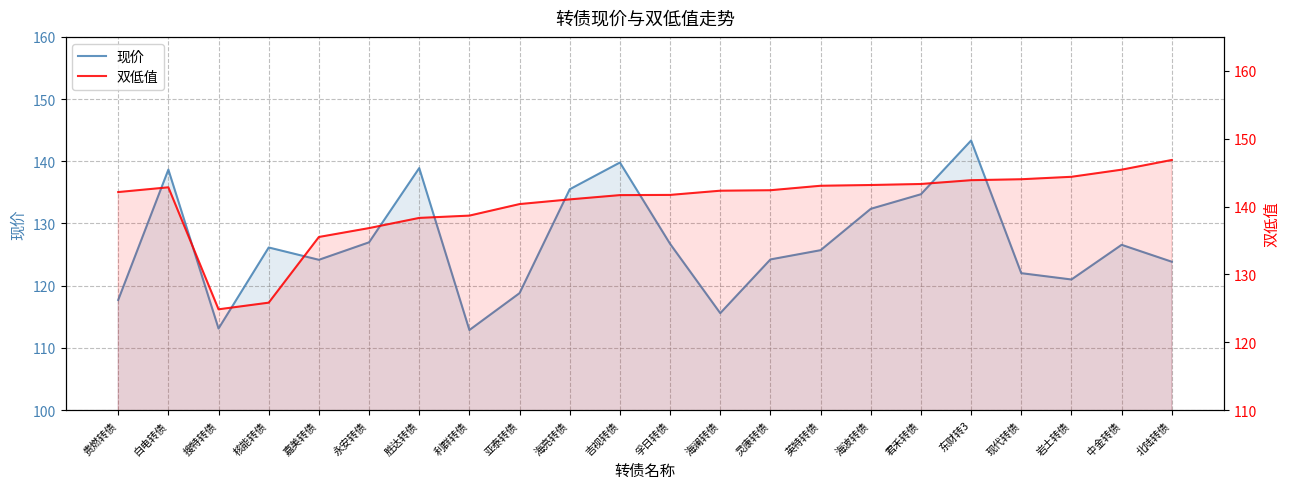

Read the 现价 value at 利群转债.

112.9